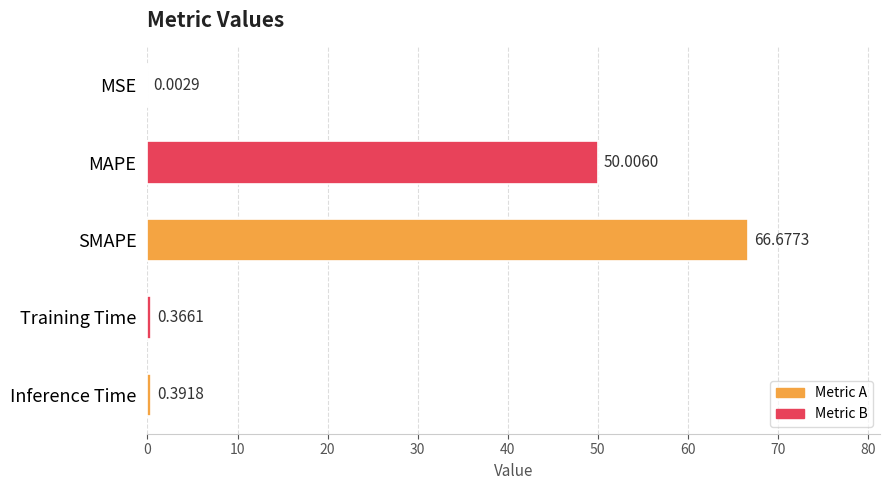

Where is the data nearest to the value 33?

MAPE